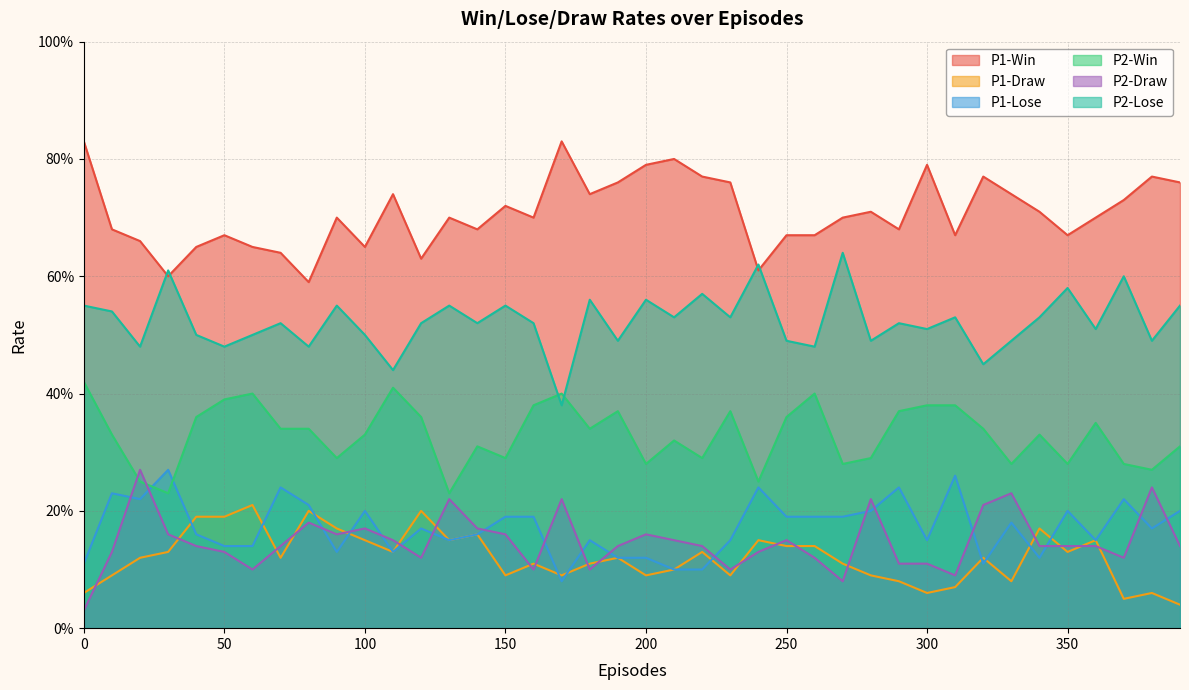

Does the chart have visible grid lines?

Yes